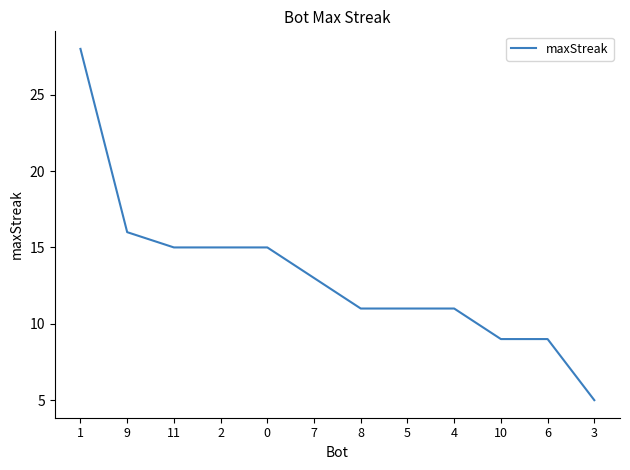

Reading left to right, extract all data points from this chart.

1=28	9=16	11=15	2=15	0=15	7=13	8=11	5=11	4=11	10=9	6=9	3=5